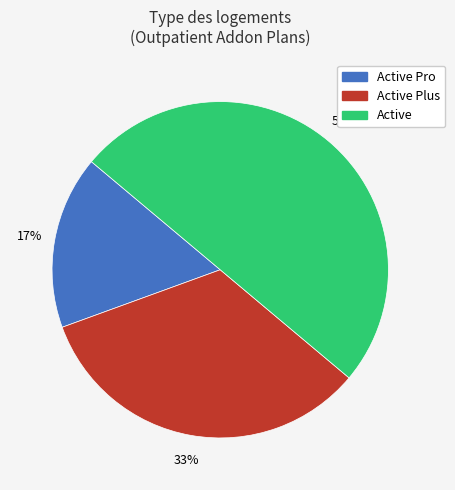

Does Active Pro account for over 50% of the chart?

No